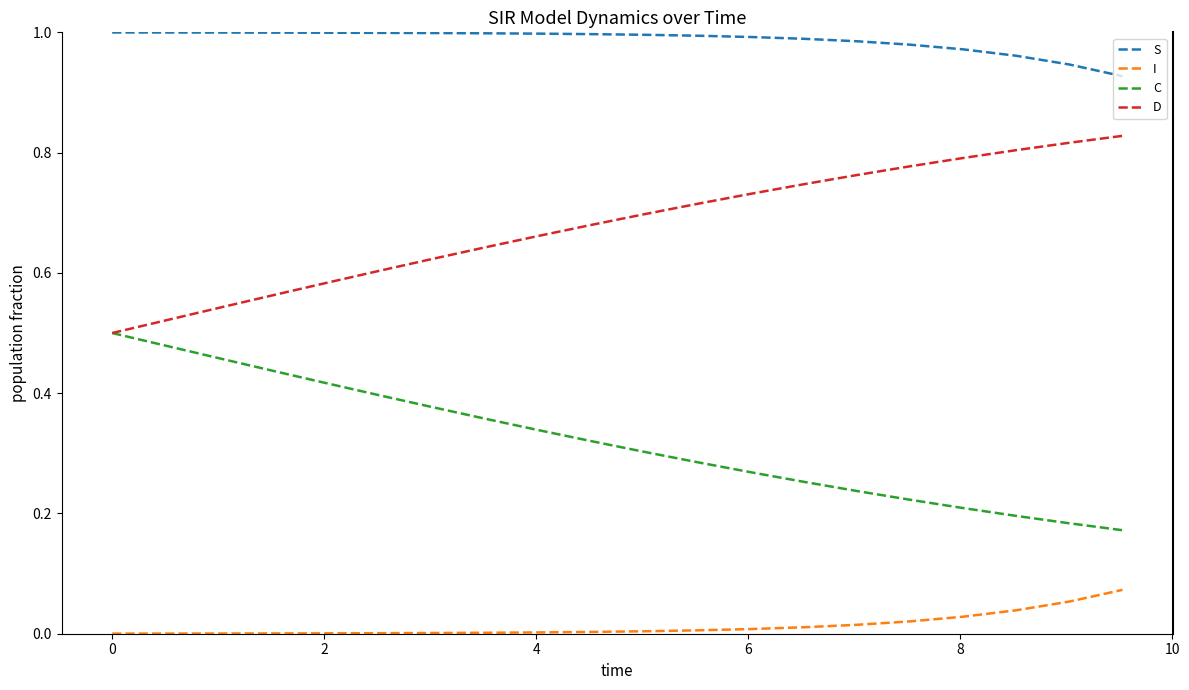

Rank the series by their maximum value, from lowest to highest.

I, C, D, S